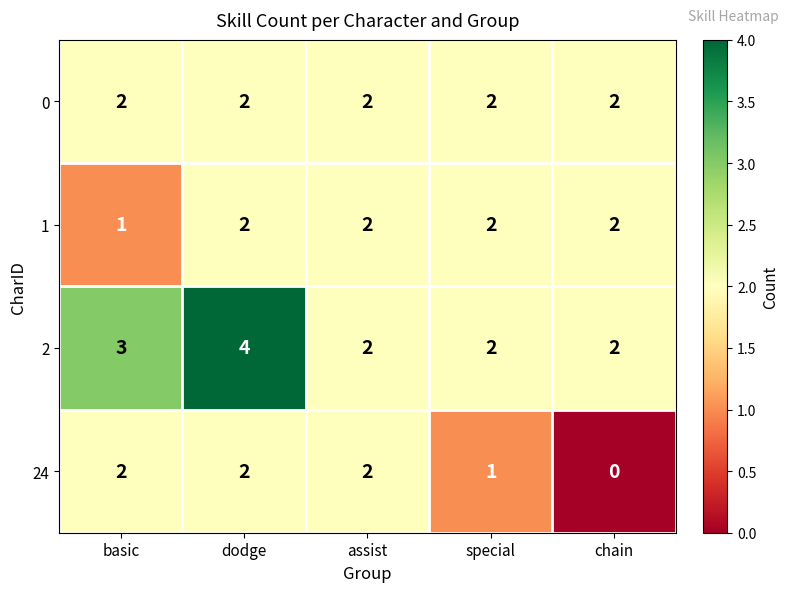

At which label does 24 reach its minimum?

chain